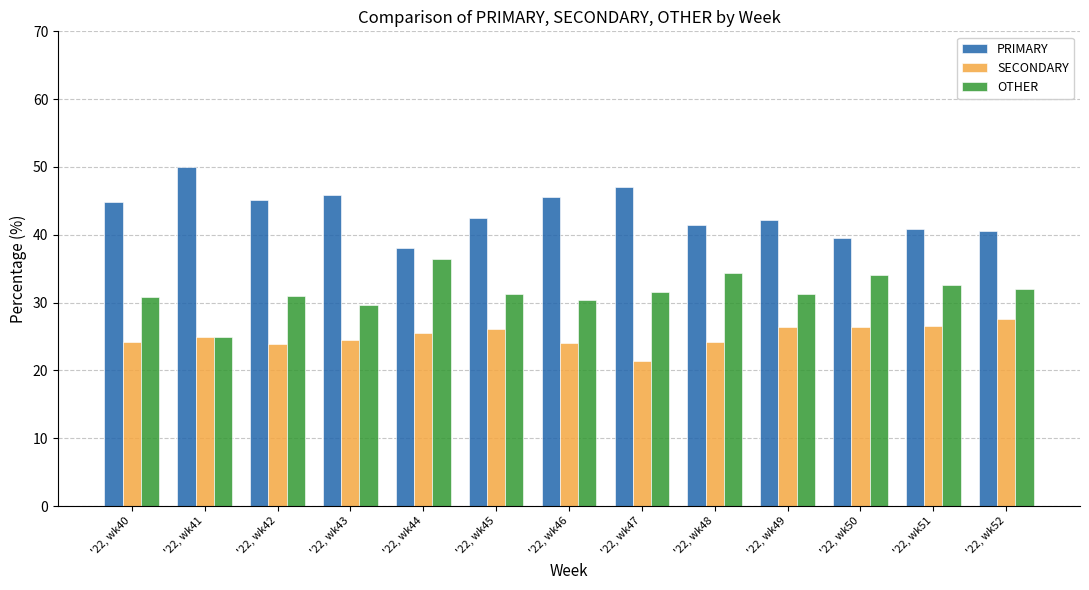

The PRIMARY series shows 72.0 at '22, wk47. True or false?

False